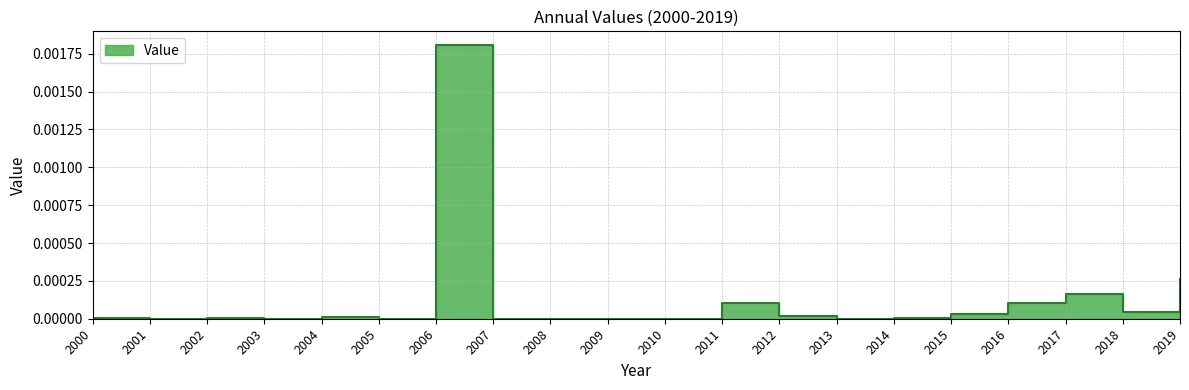

List the labels in order of value, largest first.

2006, 2019, 2017, 2016, 2011, 2018, 2015, 2012, 2004, 2002, 2000, 2014, 2013, 2008, 2007, 2005, 2003, 2001, 2009, 2010